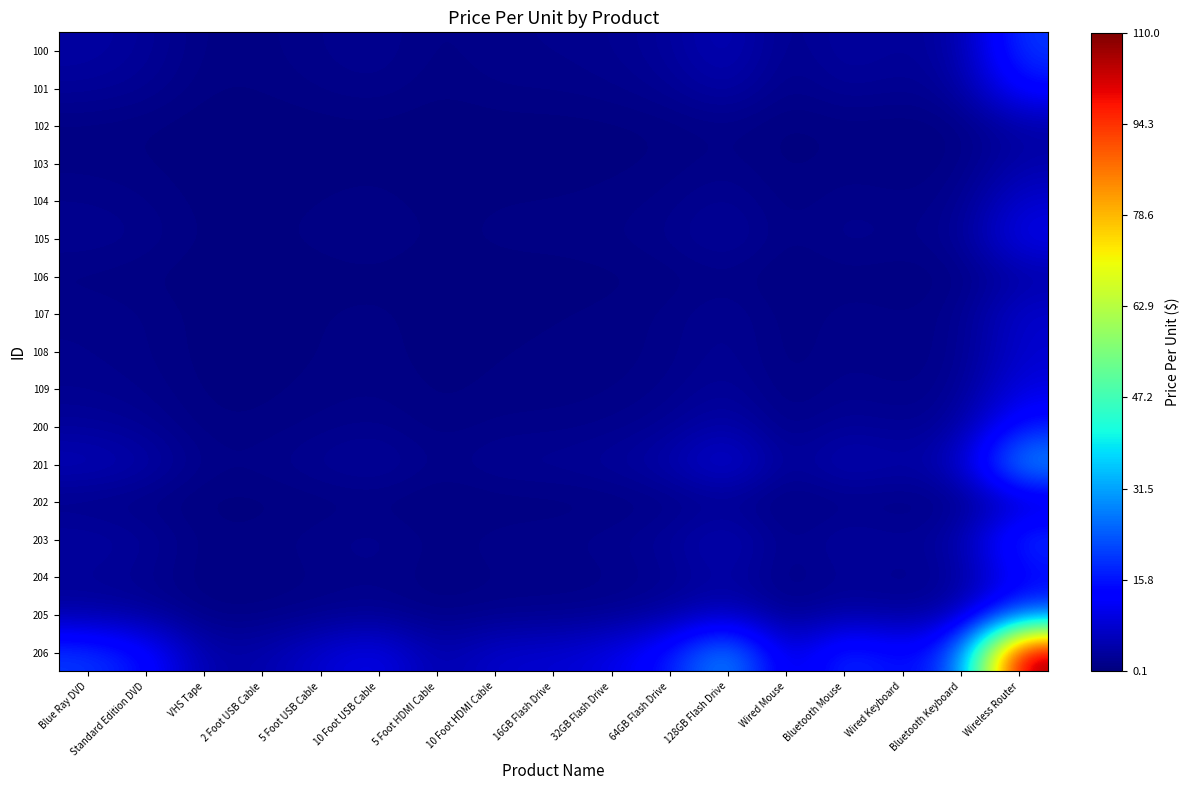

Reading right to left, what are all the values shown in this chart?

100: Wireless Router=20.0	Bluetooth Keyboard=4.0	Wired Keyboard=2.4	Bluetooth Mouse=3.6	Wired Mouse=1.2	128GB Flash Drive=5.8	64GB Flash Drive=2.9	32GB Flash Drive=1.8	16GB Flash Drive=1.4	10 Foot HDMI Cable=1.4	5 Foot HDMI Cable=0.7	10 Foot USB Cable=2.0	5 Foot USB Cable=1.4	2 Foot USB Cable=0.8	VHS Tape=0.7	Standard Edition DVD=2.7	Blue Ray DVD=3.6
101: Wireless Router=15.0	Bluetooth Keyboard=3.0	Wired Keyboard=1.8	Bluetooth Mouse=2.7	Wired Mouse=0.9	128GB Flash Drive=4.4	64GB Flash Drive=2.2	32GB Flash Drive=1.4	16GB Flash Drive=1.1	10 Foot HDMI Cable=1.1	5 Foot HDMI Cable=0.5	10 Foot USB Cable=1.5	5 Foot USB Cable=1.1	2 Foot USB Cable=0.6	VHS Tape=0.5	Standard Edition DVD=2.0	Blue Ray DVD=2.7
102: Wireless Router=4.0	Bluetooth Keyboard=0.8	Wired Keyboard=0.5	Bluetooth Mouse=0.7	Wired Mouse=0.2	128GB Flash Drive=1.2	64GB Flash Drive=0.6	32GB Flash Drive=0.4	16GB Flash Drive=0.3	10 Foot HDMI Cable=0.3	5 Foot HDMI Cable=0.1	10 Foot USB Cable=0.4	5 Foot USB Cable=0.3	2 Foot USB Cable=0.2	VHS Tape=0.1	Standard Edition DVD=0.5	Blue Ray DVD=0.7
103: Wireless Router=4.4	Bluetooth Keyboard=0.9	Wired Keyboard=0.5	Bluetooth Mouse=0.8	Wired Mouse=0.3	128GB Flash Drive=1.3	64GB Flash Drive=0.6	32GB Flash Drive=0.4	16GB Flash Drive=0.3	10 Foot HDMI Cable=0.3	5 Foot HDMI Cable=0.2	10 Foot USB Cable=0.4	5 Foot USB Cable=0.3	2 Foot USB Cable=0.2	VHS Tape=0.2	Standard Edition DVD=0.6	Blue Ray DVD=0.8
104: Wireless Router=8.0	Bluetooth Keyboard=1.6	Wired Keyboard=1.0	Bluetooth Mouse=1.5	Wired Mouse=0.5	128GB Flash Drive=2.3	64GB Flash Drive=1.2	32GB Flash Drive=0.7	16GB Flash Drive=0.6	10 Foot HDMI Cable=0.6	5 Foot HDMI Cable=0.3	10 Foot USB Cable=0.8	5 Foot USB Cable=0.6	2 Foot USB Cable=0.3	VHS Tape=0.3	Standard Edition DVD=1.1	Blue Ray DVD=1.4
105: Wireless Router=10.9	Bluetooth Keyboard=2.2	Wired Keyboard=1.3	Bluetooth Mouse=2.0	Wired Mouse=0.7	128GB Flash Drive=3.2	64GB Flash Drive=1.6	32GB Flash Drive=1.0	16GB Flash Drive=0.8	10 Foot HDMI Cable=0.8	5 Foot HDMI Cable=0.4	10 Foot USB Cable=1.1	5 Foot USB Cable=0.8	2 Foot USB Cable=0.4	VHS Tape=0.4	Standard Edition DVD=1.5	Blue Ray DVD=2.0
106: Wireless Router=4.0	Bluetooth Keyboard=0.8	Wired Keyboard=0.5	Bluetooth Mouse=0.7	Wired Mouse=0.2	128GB Flash Drive=1.2	64GB Flash Drive=0.6	32GB Flash Drive=0.4	16GB Flash Drive=0.3	10 Foot HDMI Cable=0.3	5 Foot HDMI Cable=0.1	10 Foot USB Cable=0.4	5 Foot USB Cable=0.3	2 Foot USB Cable=0.2	VHS Tape=0.1	Standard Edition DVD=0.5	Blue Ray DVD=0.7
107: Wireless Router=7.8	Bluetooth Keyboard=1.5	Wired Keyboard=0.9	Bluetooth Mouse=1.4	Wired Mouse=0.5	128GB Flash Drive=2.3	64GB Flash Drive=1.1	32GB Flash Drive=0.7	16GB Flash Drive=0.6	10 Foot HDMI Cable=0.5	5 Foot HDMI Cable=0.3	10 Foot USB Cable=0.8	5 Foot USB Cable=0.6	2 Foot USB Cable=0.3	VHS Tape=0.3	Standard Edition DVD=1.1	Blue Ray DVD=1.4
108: Wireless Router=8.0	Bluetooth Keyboard=1.6	Wired Keyboard=1.0	Bluetooth Mouse=1.4	Wired Mouse=0.5	128GB Flash Drive=2.3	64GB Flash Drive=1.2	32GB Flash Drive=0.7	16GB Flash Drive=0.6	10 Foot HDMI Cable=0.6	5 Foot HDMI Cable=0.3	10 Foot USB Cable=0.8	5 Foot USB Cable=0.6	2 Foot USB Cable=0.3	VHS Tape=0.3	Standard Edition DVD=1.1	Blue Ray DVD=1.4
109: Wireless Router=10.0	Bluetooth Keyboard=2.0	Wired Keyboard=1.2	Bluetooth Mouse=1.8	Wired Mouse=0.6	128GB Flash Drive=2.9	64GB Flash Drive=1.5	32GB Flash Drive=0.9	16GB Flash Drive=0.7	10 Foot HDMI Cable=0.7	5 Foot HDMI Cable=0.4	10 Foot USB Cable=1.0	5 Foot USB Cable=0.7	2 Foot USB Cable=0.4	VHS Tape=0.4	Standard Edition DVD=1.4	Blue Ray DVD=1.8
200: Wireless Router=16.0	Bluetooth Keyboard=3.2	Wired Keyboard=1.9	Bluetooth Mouse=2.9	Wired Mouse=1.0	128GB Flash Drive=4.7	64GB Flash Drive=2.3	32GB Flash Drive=1.5	16GB Flash Drive=1.2	10 Foot HDMI Cable=1.1	5 Foot HDMI Cable=0.6	10 Foot USB Cable=1.6	5 Foot USB Cable=1.2	2 Foot USB Cable=0.6	VHS Tape=0.6	Standard Edition DVD=2.2	Blue Ray DVD=2.9
201: Wireless Router=32.0	Bluetooth Keyboard=6.4	Wired Keyboard=3.9	Bluetooth Mouse=5.8	Wired Mouse=2.0	128GB Flash Drive=9.3	64GB Flash Drive=4.7	32GB Flash Drive=2.9	16GB Flash Drive=2.3	10 Foot HDMI Cable=2.3	5 Foot HDMI Cable=1.2	10 Foot USB Cable=3.2	5 Foot USB Cable=2.3	2 Foot USB Cable=1.3	VHS Tape=1.2	Standard Edition DVD=4.4	Blue Ray DVD=5.8
202: Wireless Router=6.8	Bluetooth Keyboard=1.4	Wired Keyboard=0.8	Bluetooth Mouse=1.2	Wired Mouse=0.4	128GB Flash Drive=2.0	64GB Flash Drive=1.0	32GB Flash Drive=0.6	16GB Flash Drive=0.5	10 Foot HDMI Cable=0.5	5 Foot HDMI Cable=0.2	10 Foot USB Cable=0.7	5 Foot USB Cable=0.5	2 Foot USB Cable=0.3	VHS Tape=0.2	Standard Edition DVD=0.9	Blue Ray DVD=1.2
203: Wireless Router=20.0	Bluetooth Keyboard=4.0	Wired Keyboard=2.4	Bluetooth Mouse=3.6	Wired Mouse=1.2	128GB Flash Drive=5.8	64GB Flash Drive=2.9	32GB Flash Drive=1.8	16GB Flash Drive=1.4	10 Foot HDMI Cable=1.4	5 Foot HDMI Cable=0.7	10 Foot USB Cable=2.0	5 Foot USB Cable=1.5	2 Foot USB Cable=0.8	VHS Tape=0.7	Standard Edition DVD=2.7	Blue Ray DVD=3.6
204: Wireless Router=13.3	Bluetooth Keyboard=2.7	Wired Keyboard=1.6	Bluetooth Mouse=2.4	Wired Mouse=0.8	128GB Flash Drive=3.9	64GB Flash Drive=1.9	32GB Flash Drive=1.2	16GB Flash Drive=1.0	10 Foot HDMI Cable=0.9	5 Foot HDMI Cable=0.5	10 Foot USB Cable=1.3	5 Foot USB Cable=1.0	2 Foot USB Cable=0.5	VHS Tape=0.5	Standard Edition DVD=1.8	Blue Ray DVD=2.4
205: Wireless Router=22.0	Bluetooth Keyboard=4.4	Wired Keyboard=2.7	Bluetooth Mouse=4.0	Wired Mouse=1.4	128GB Flash Drive=6.4	64GB Flash Drive=3.2	32GB Flash Drive=2.0	16GB Flash Drive=1.6	10 Foot HDMI Cable=1.5	5 Foot HDMI Cable=0.8	10 Foot USB Cable=2.2	5 Foot USB Cable=1.6	2 Foot USB Cable=0.9	VHS Tape=0.8	Standard Edition DVD=3.0	Blue Ray DVD=4.0
206: Wireless Router=110.0	Bluetooth Keyboard=22.0	Wired Keyboard=13.3	Bluetooth Mouse=20.0	Wired Mouse=6.8	128GB Flash Drive=32.0	64GB Flash Drive=16.0	32GB Flash Drive=10.0	16GB Flash Drive=8.0	10 Foot HDMI Cable=7.8	5 Foot HDMI Cable=4.0	10 Foot USB Cable=10.9	5 Foot USB Cable=8.0	2 Foot USB Cable=4.4	VHS Tape=4.0	Standard Edition DVD=15.0	Blue Ray DVD=20.0